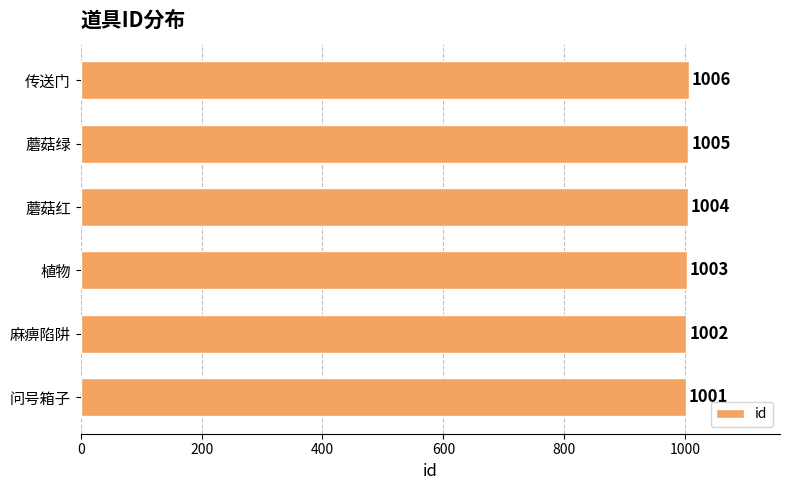

Does the chart contain stacked bars?

No